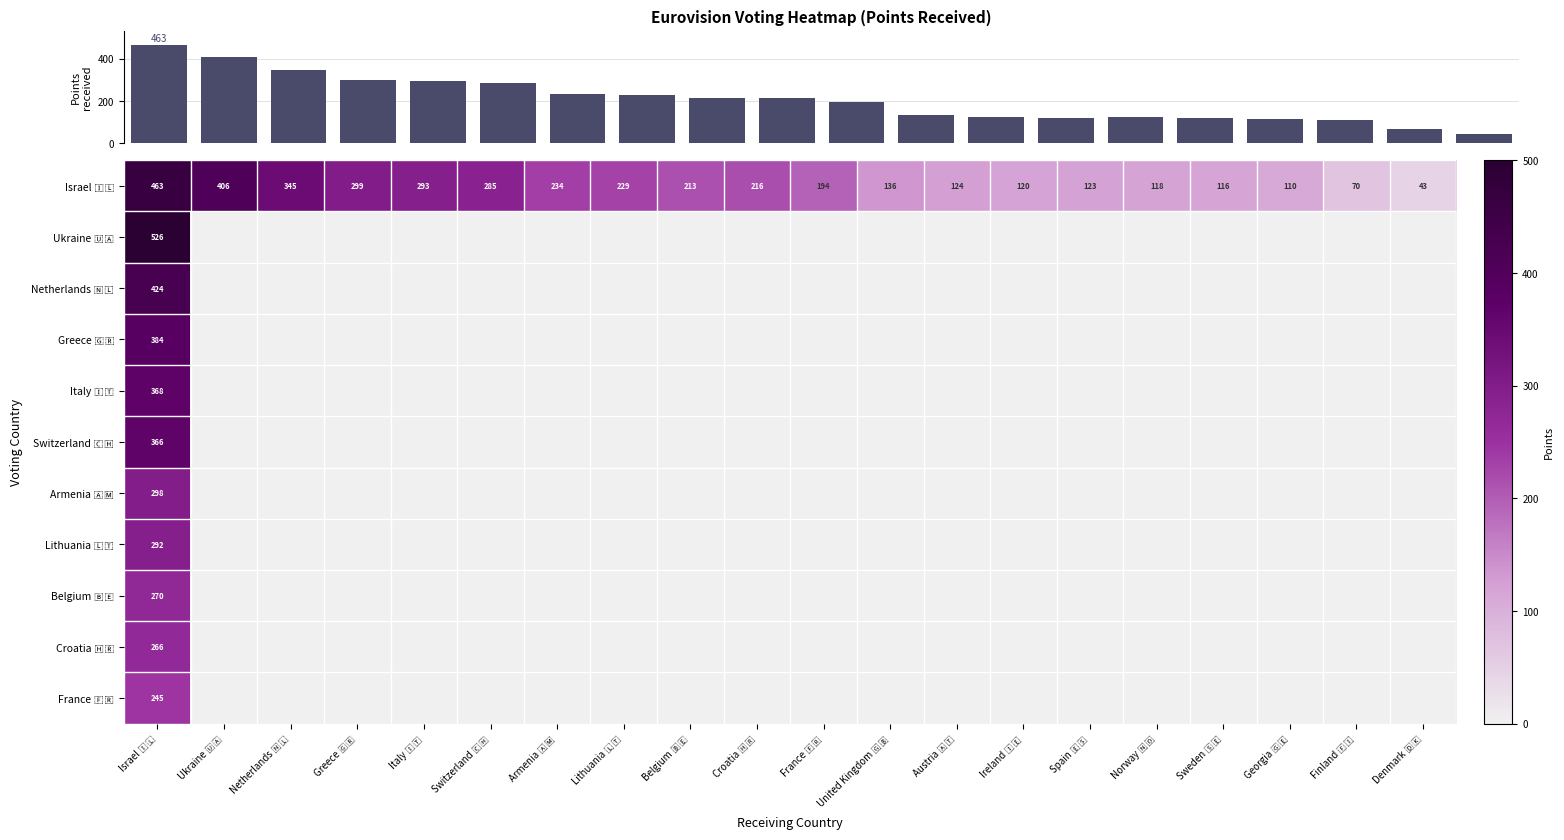

The value of Greece 🇬🇷 at Netherlands 🇳🇱 is 0. True or false?

True